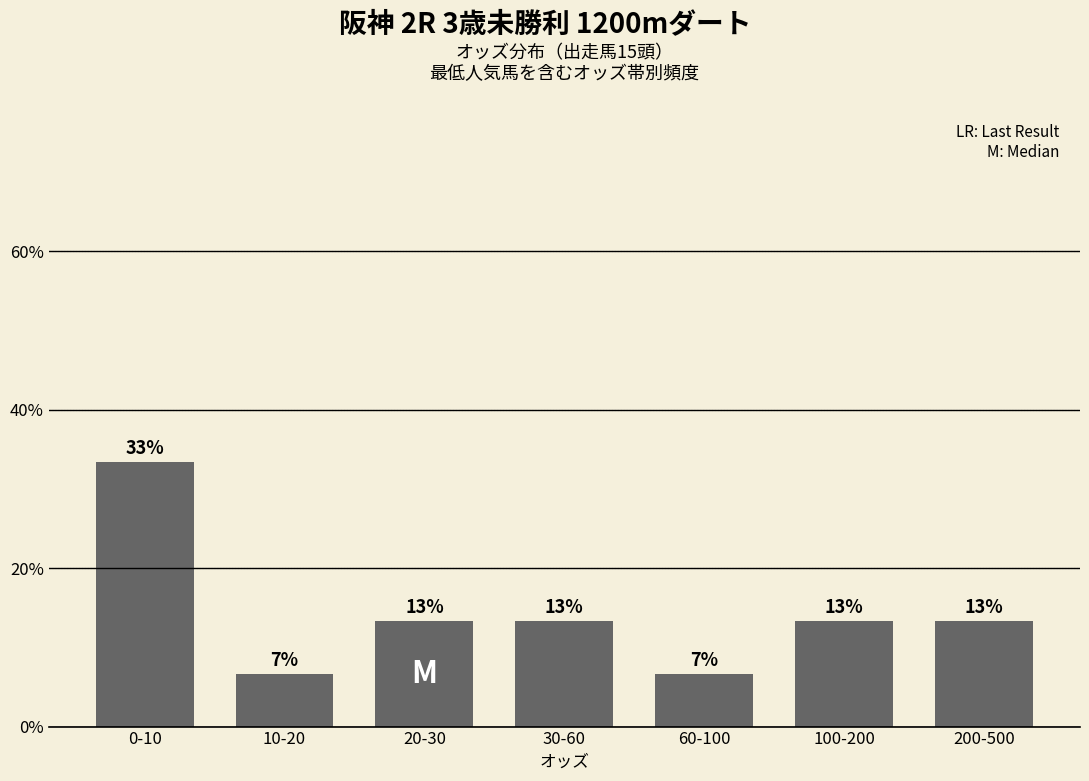

How many bars are there in total?

7